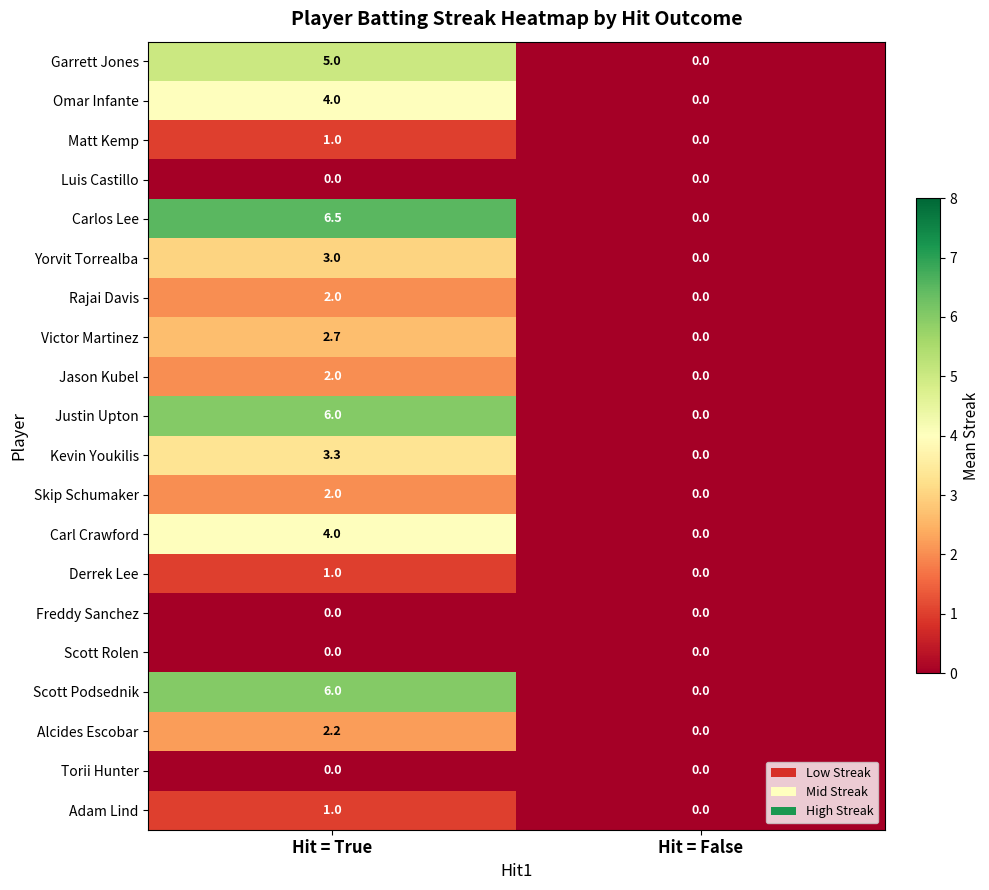

What is the average value of the Matt Kemp series?

0.5